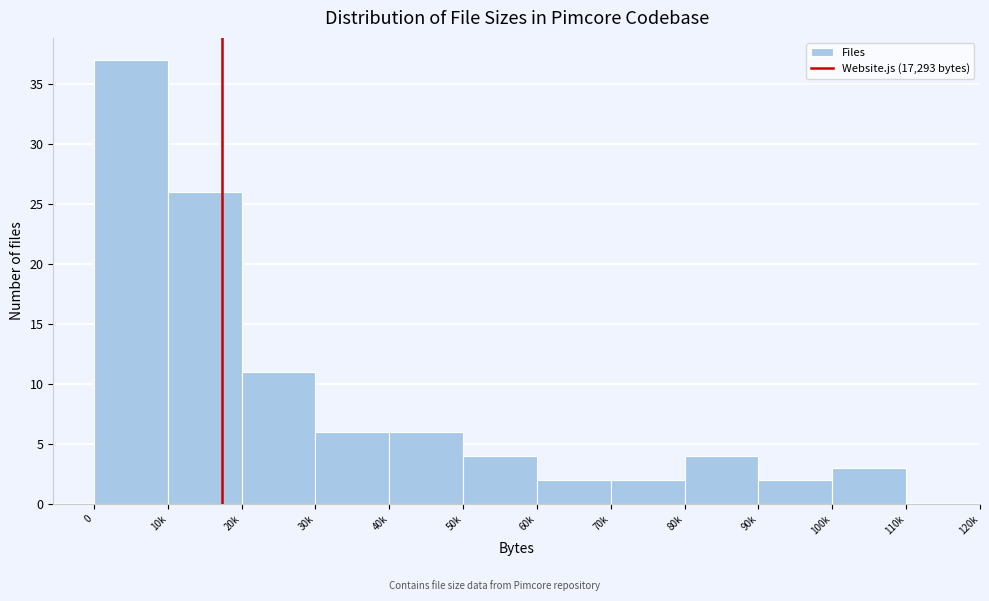

Reading left to right, extract all data points from this chart.

37	26	11	6	6	4	2	2	4	2	3